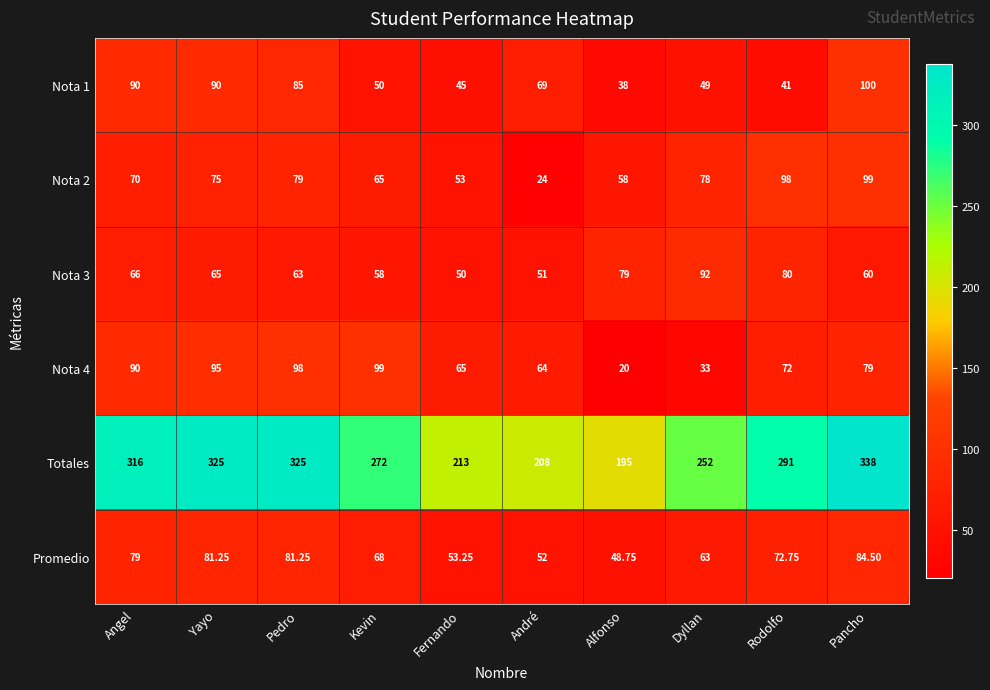

Count the number of data series in this chart.

6